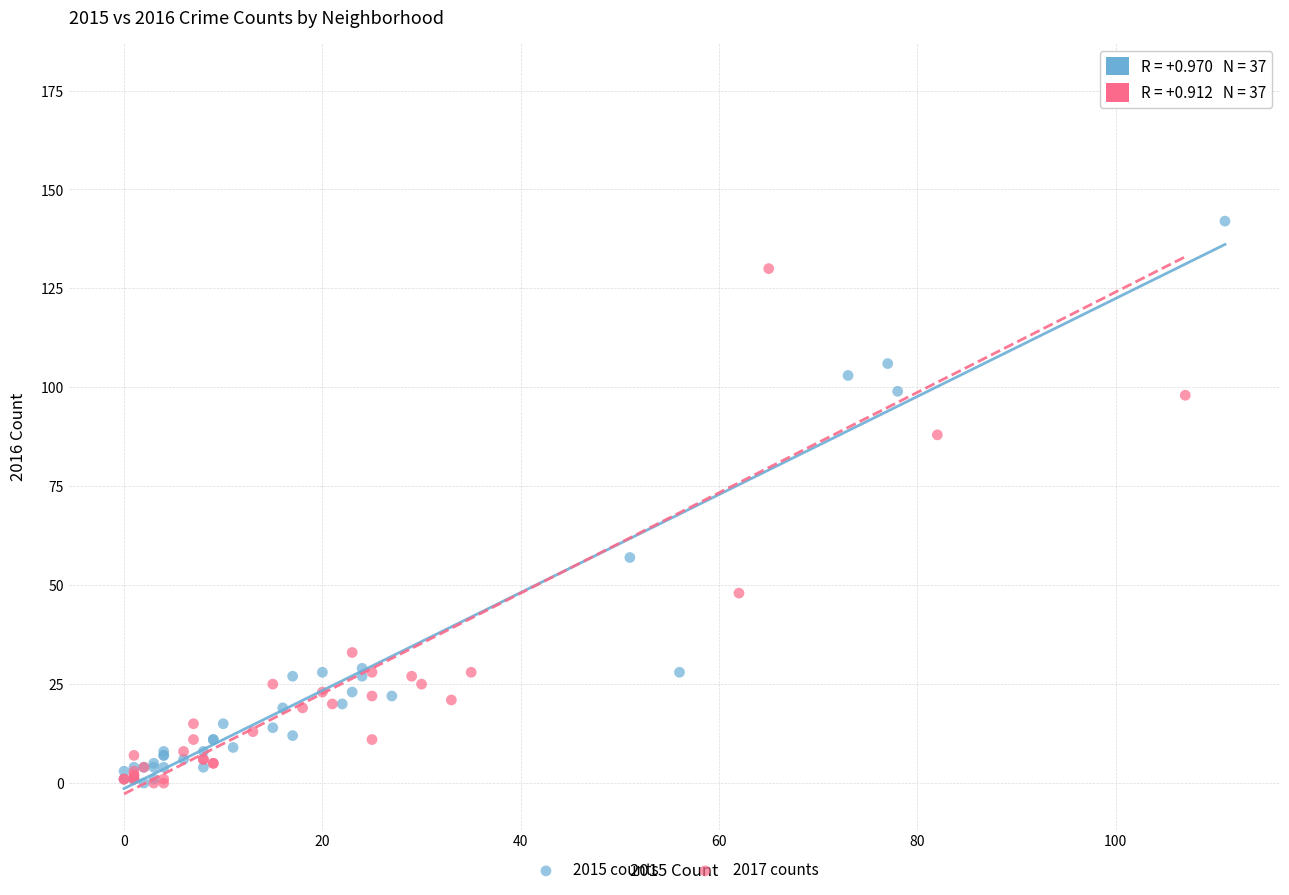

Which series reaches the maximum Y coordinate?

2017 counts